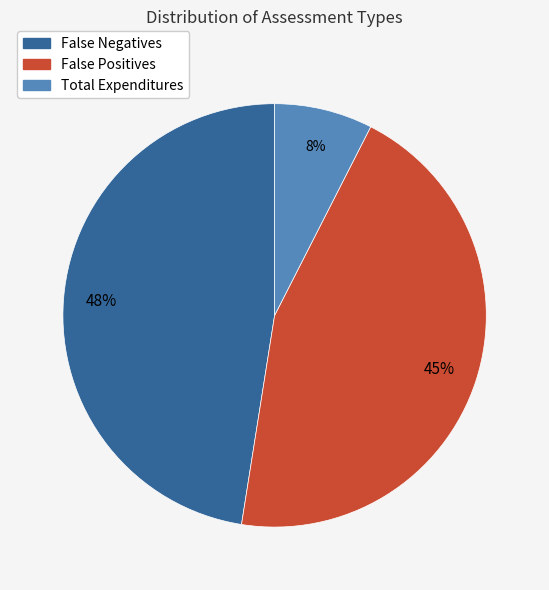

What is the smallest slice in the pie chart?

Total Expenditures